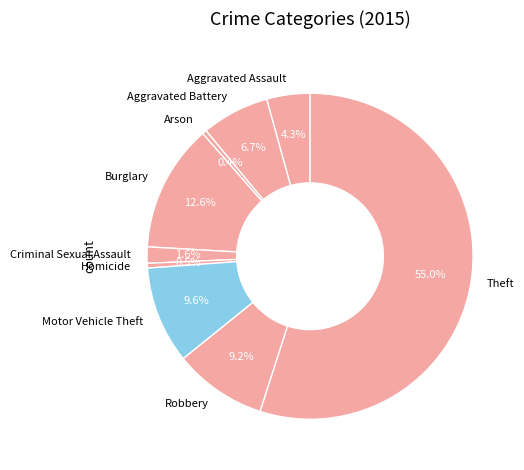

Which category has the biggest portion of the pie?

Theft